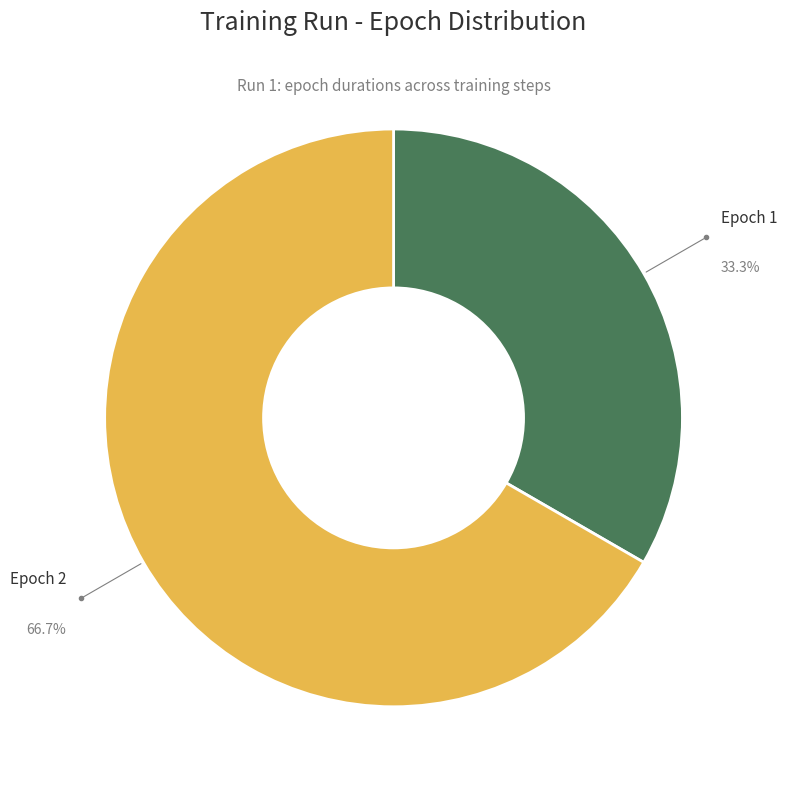

To the nearest percent, what is the difference between the largest and smallest slice percentages?

33%